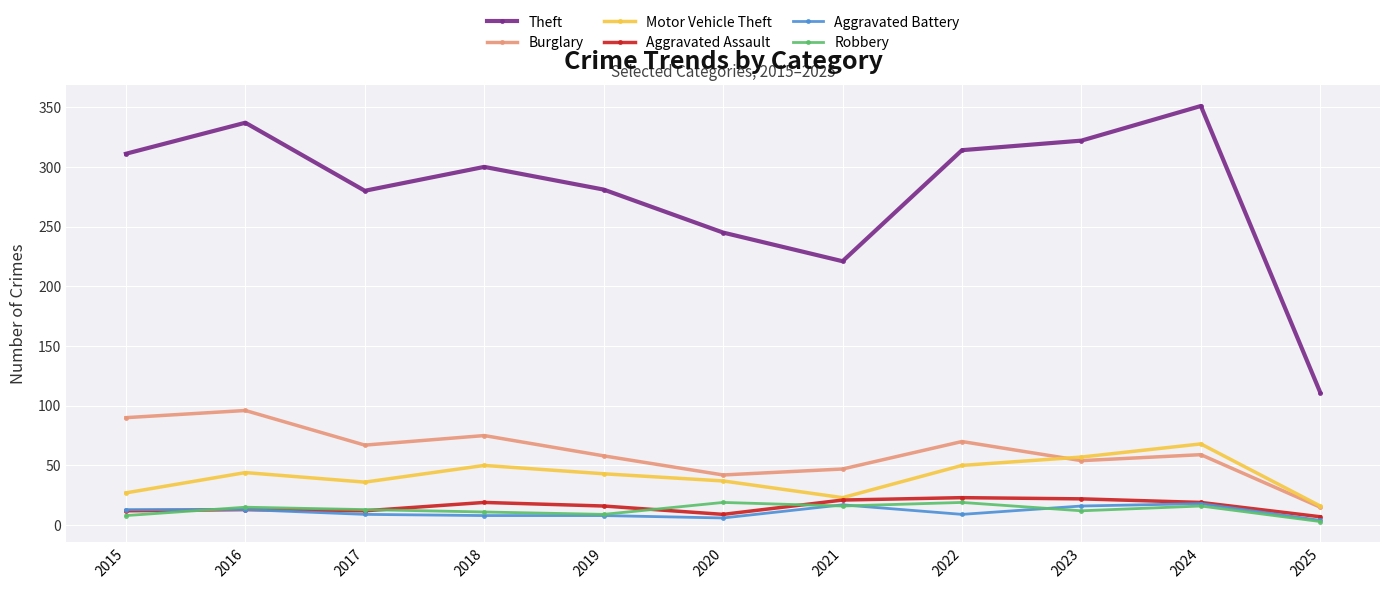

What is the maximum value for Aggravated Assault?

23